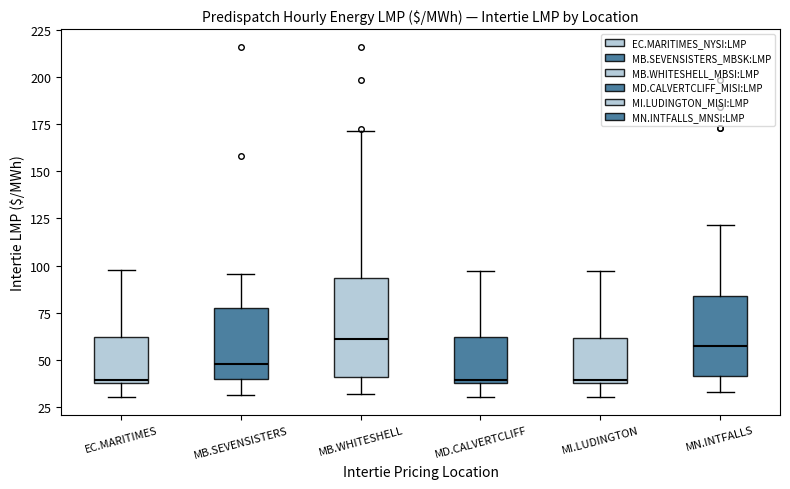

Which box is the tallest, from its lower edge to its upper edge?

MB.WHITESHELL